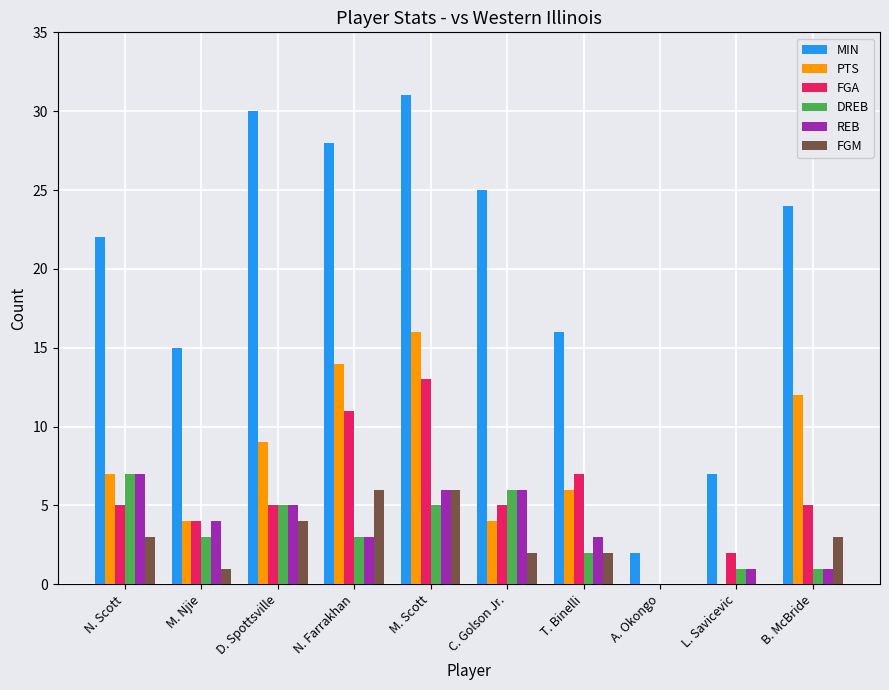

The FGA series shows 5 at N. Scott. True or false?

True